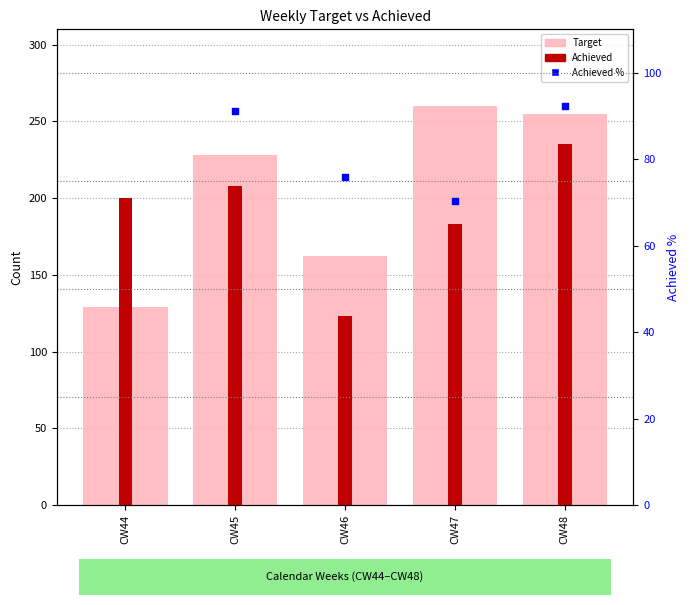

Is the value of Achieved at CW44 greater than the value of Target at CW44?

Yes